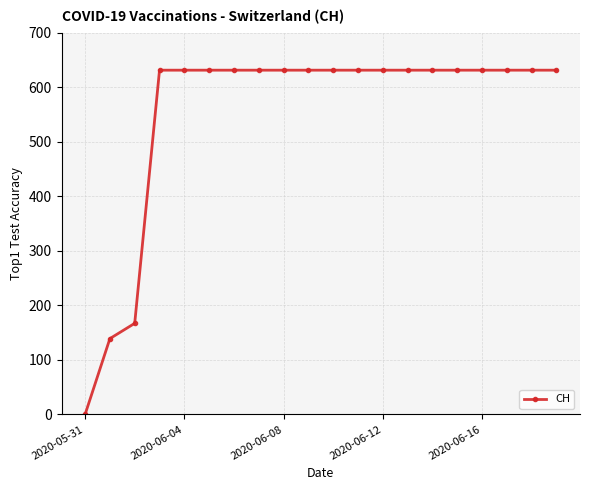

What is the difference between the second highest and second lowest values?

492